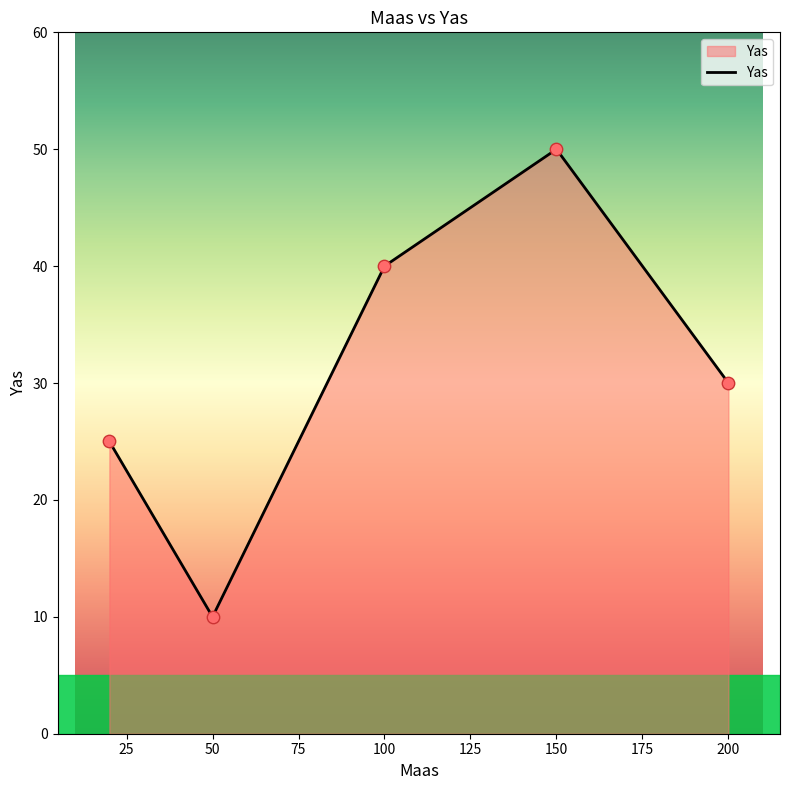

What is the smallest value displayed?

10